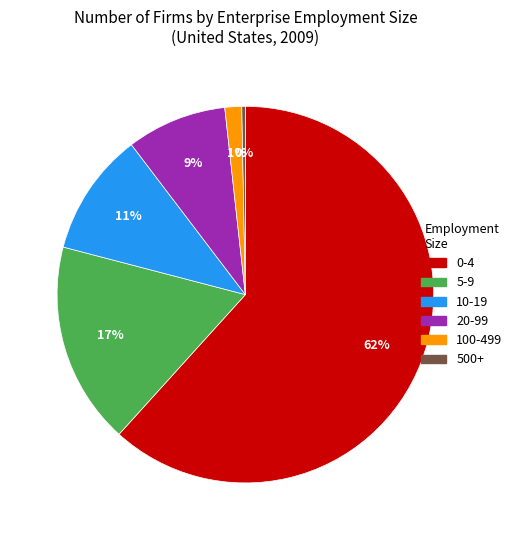

Between 500+ and 100-499, which is larger?

100-499